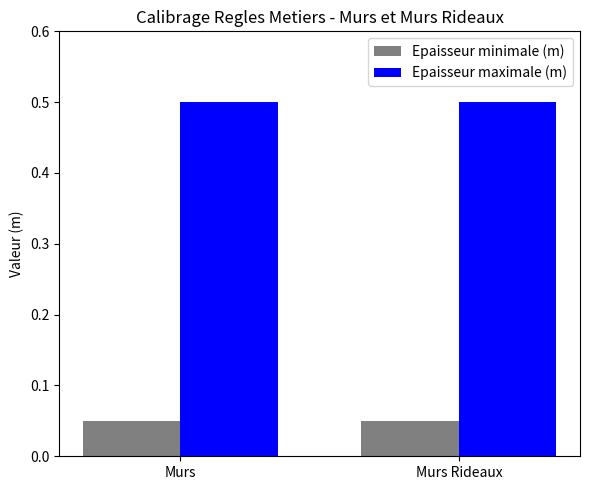

Does the chart contain any negative values?

No